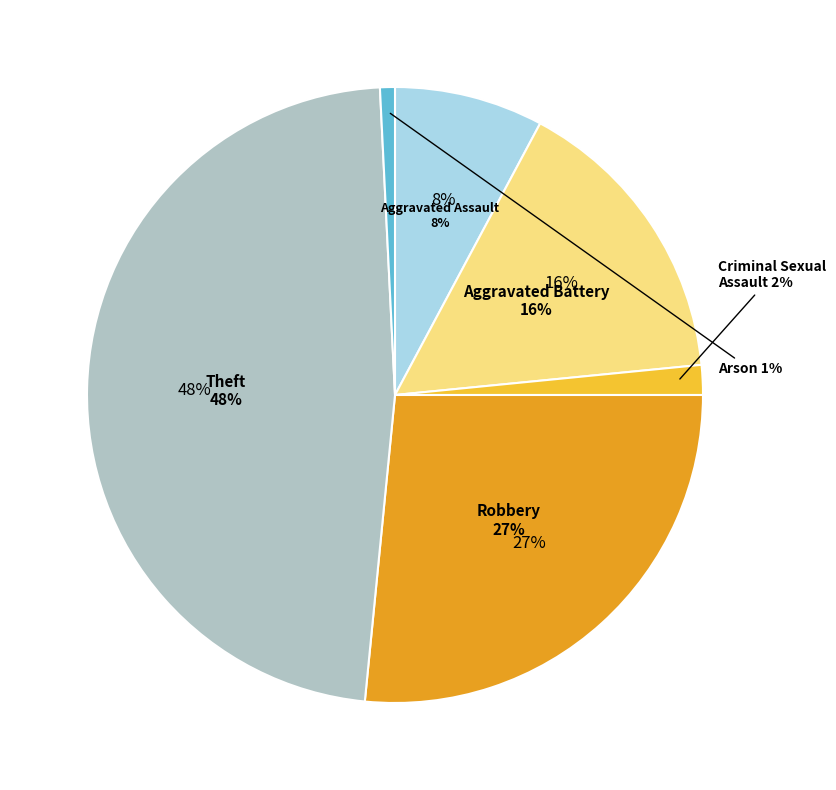

To the nearest percent, what is the difference between the Arson and Aggravated Battery slice percentages?

15%